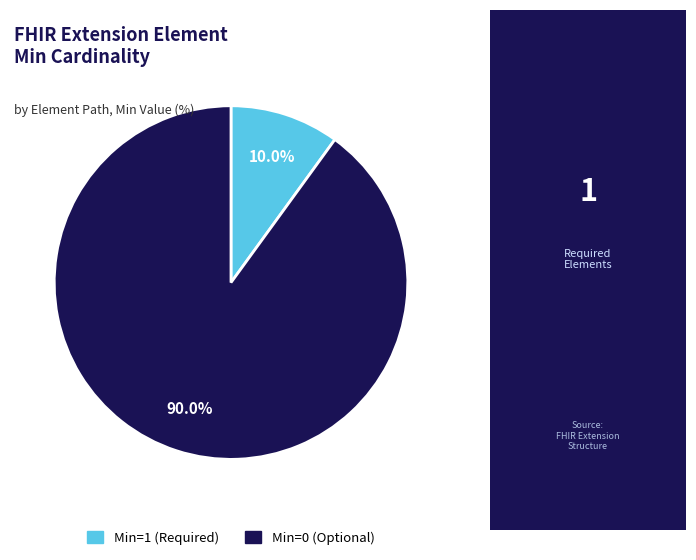

Is there a majority slice in this chart?

Yes